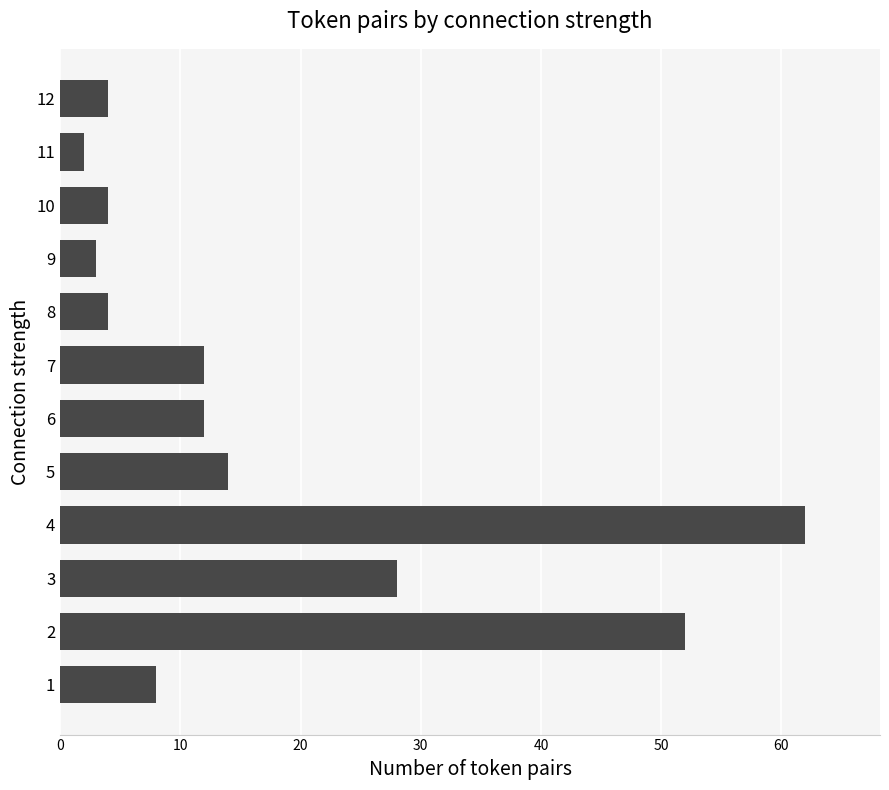

Are the bars grouped side by side (vs. stacked)?

No